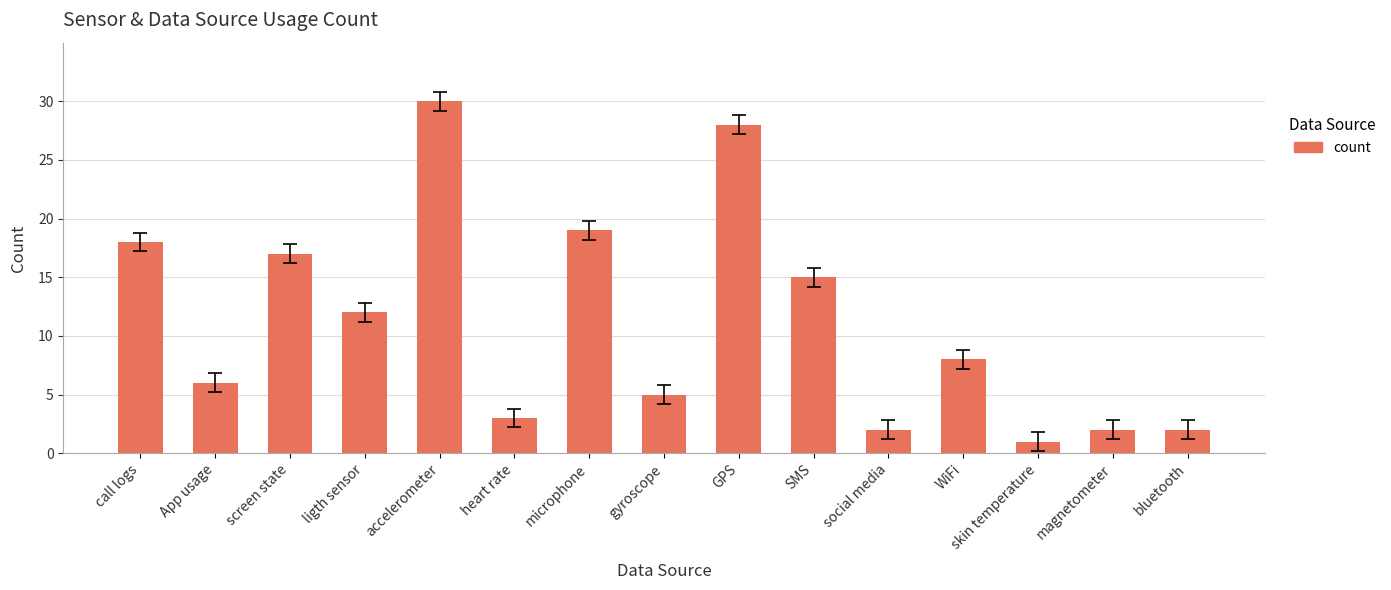

Is it true that the value at App usage is 10?

False